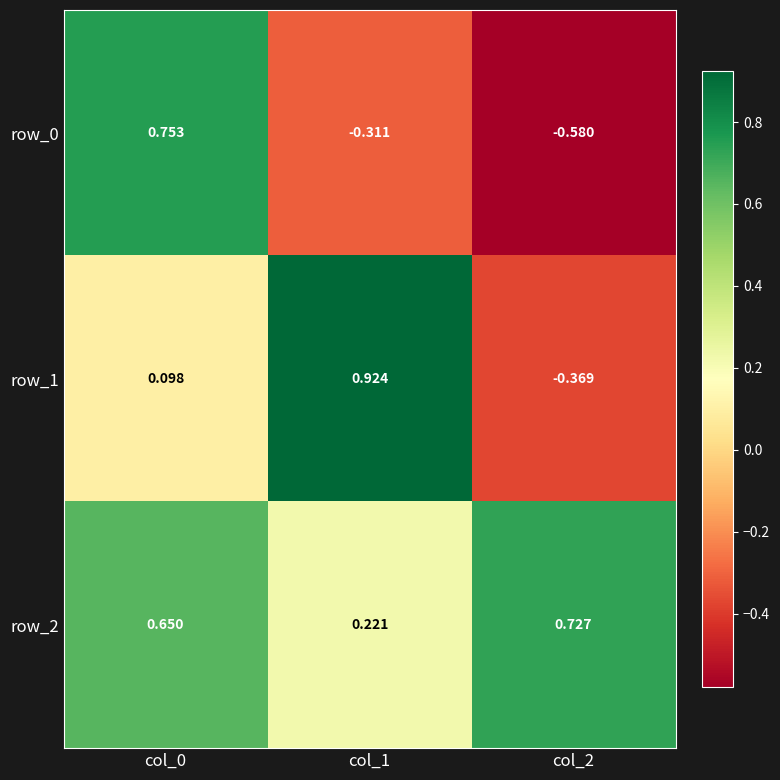

Is the value of row_0 at col_1 greater than the value of row_2 at col_0?

No